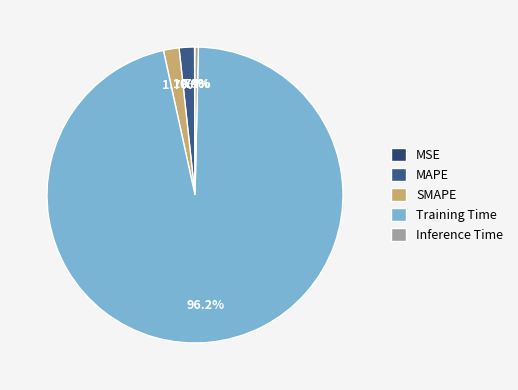

What percentage is NOT represented by Inference Time?

99.6%